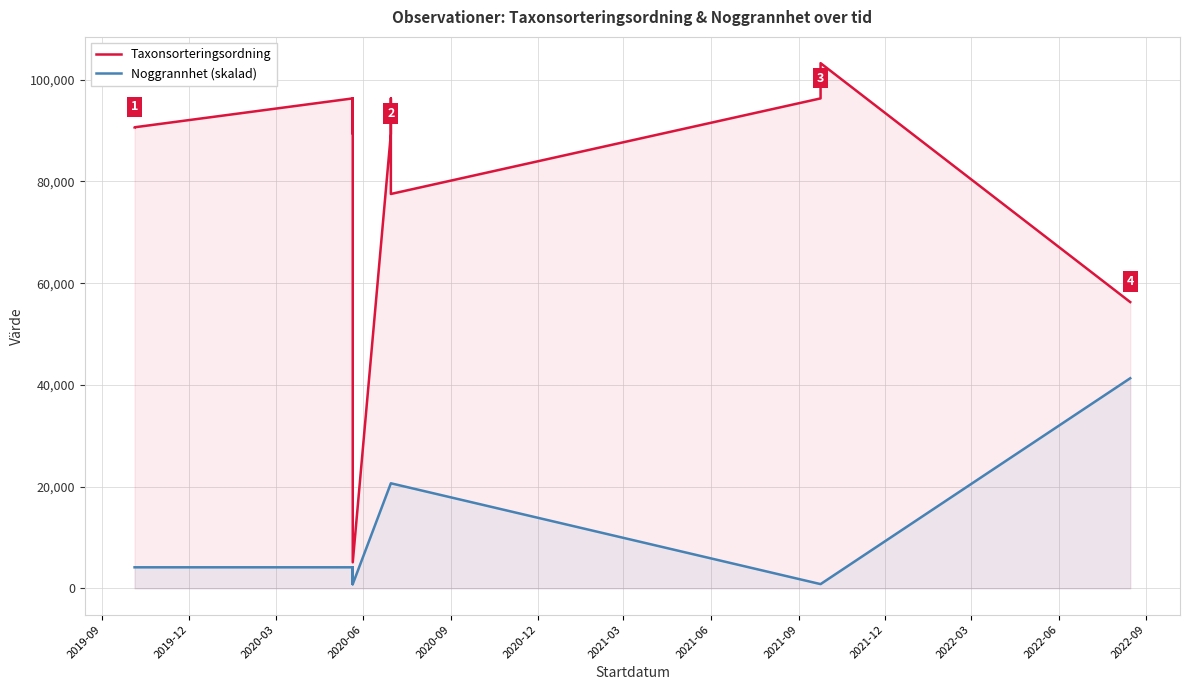

What is the lowest value of the Noggrannhet (skalad) series?

826.1